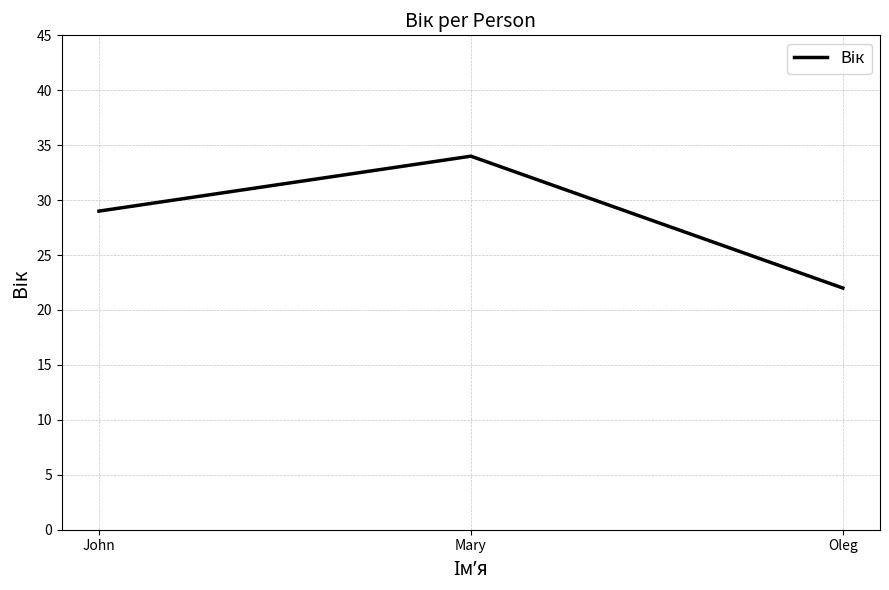

What is the change in value from John to Mary?

+5